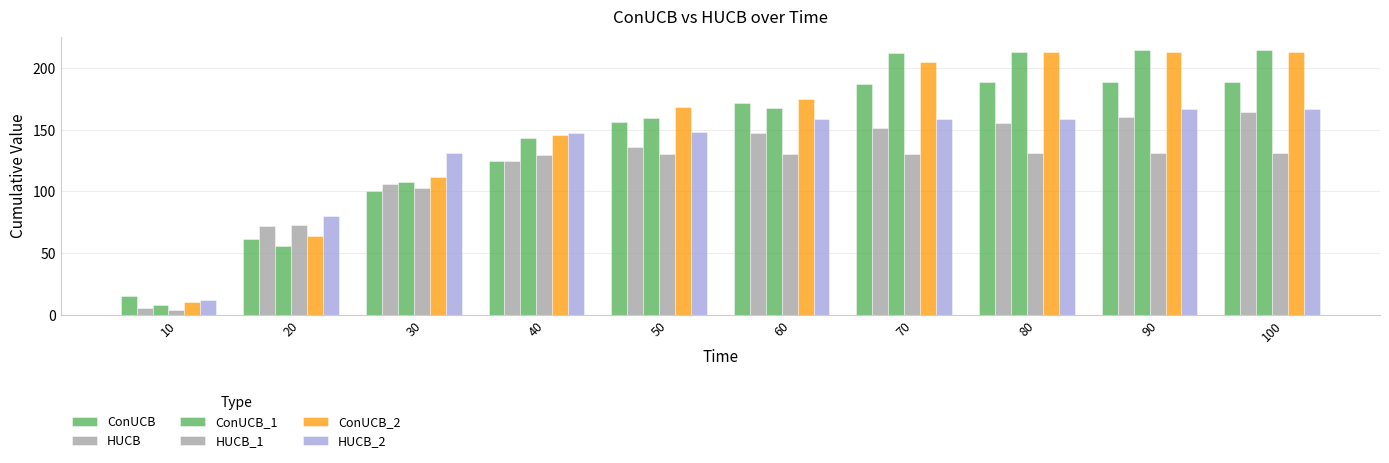

How many distinct data groups are displayed?

6